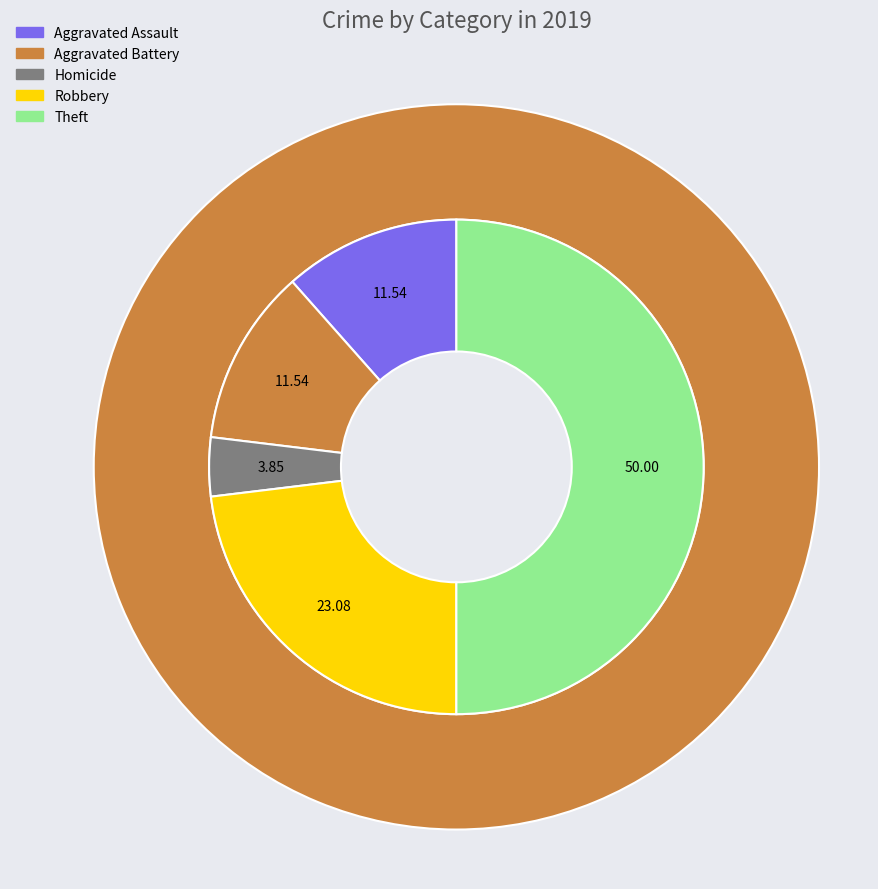

The Criminal Sexual Assault slice represents 1% of the pie. True or false?

False